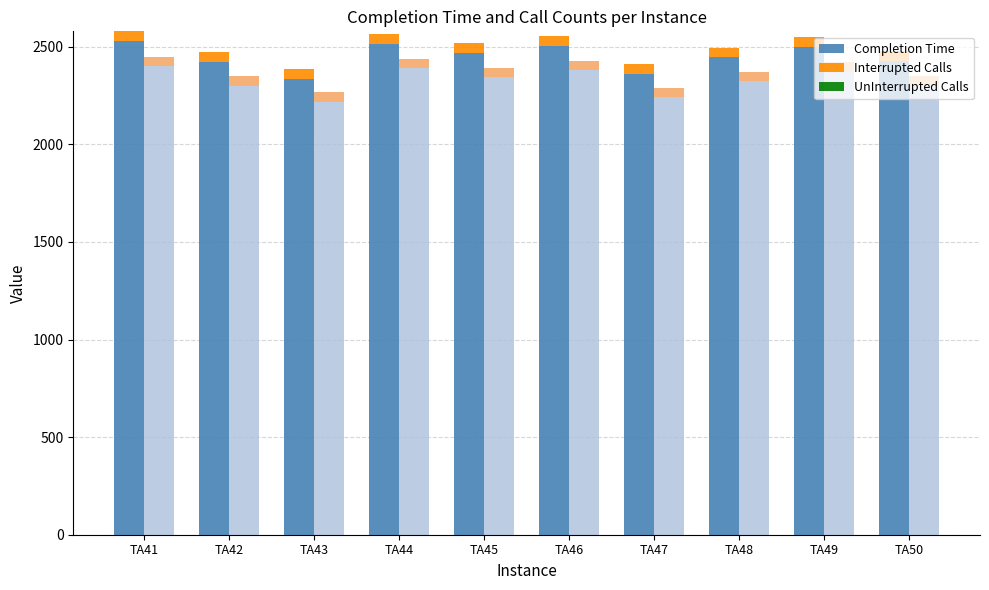

At which category does the chart reach its peak across all series?

TA41